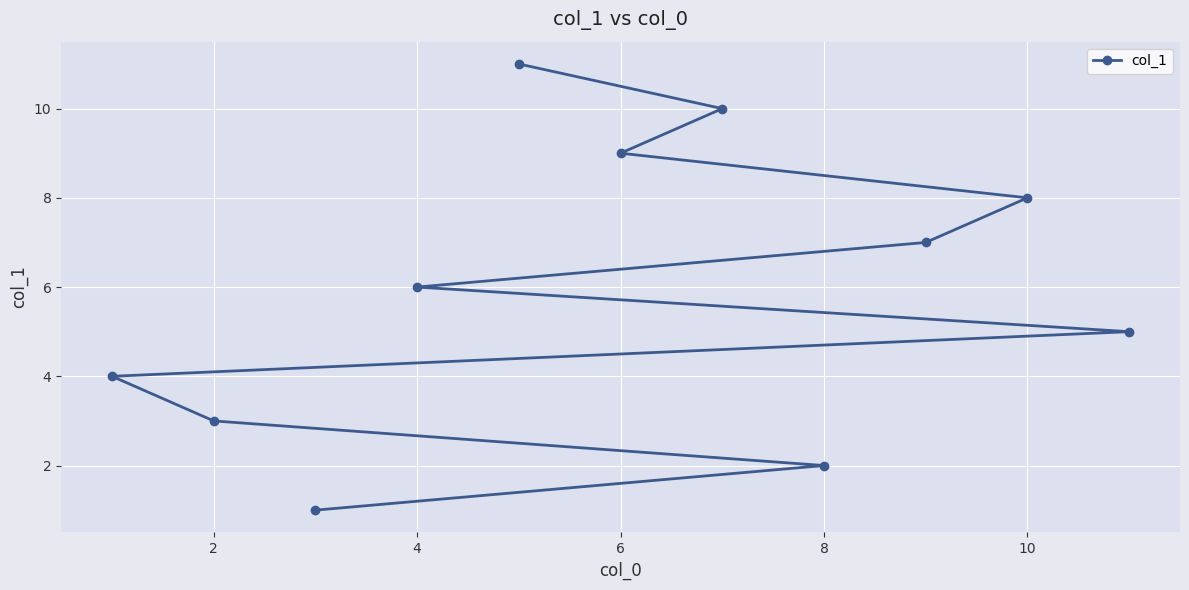

True or false: there are more than 2 points higher than both neighbors.

False